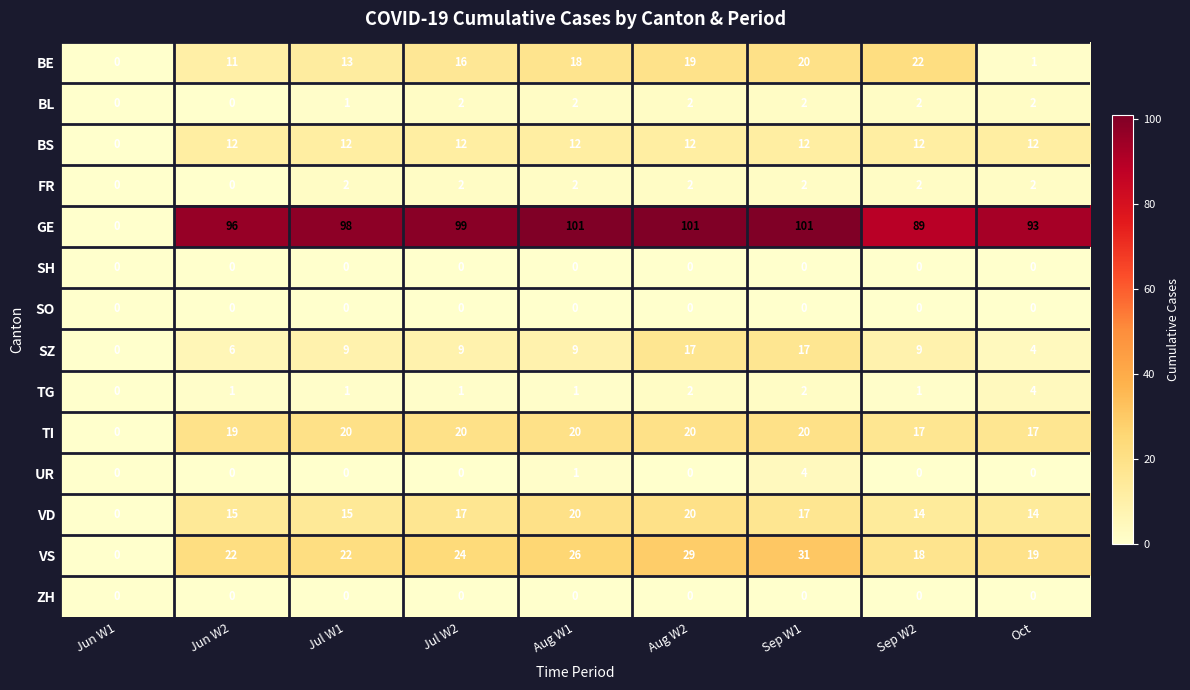

Which series changed the most between Sep W1 and Sep W2?

VS